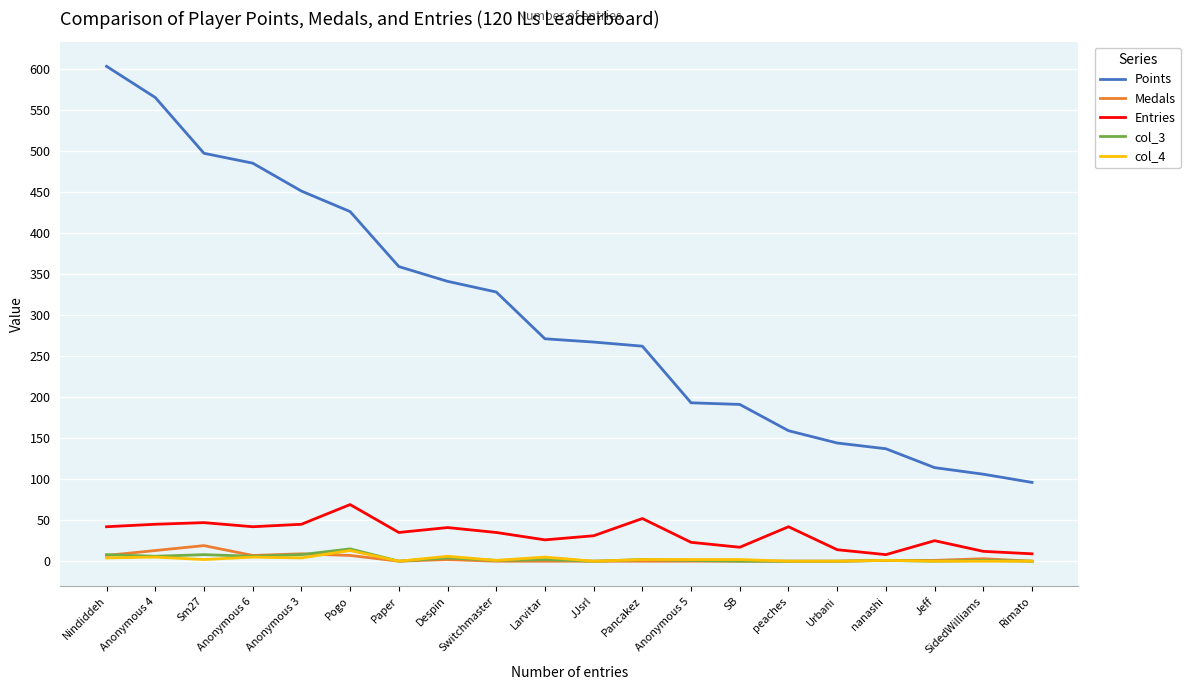

Which series has the largest range (max minus min)?

Points